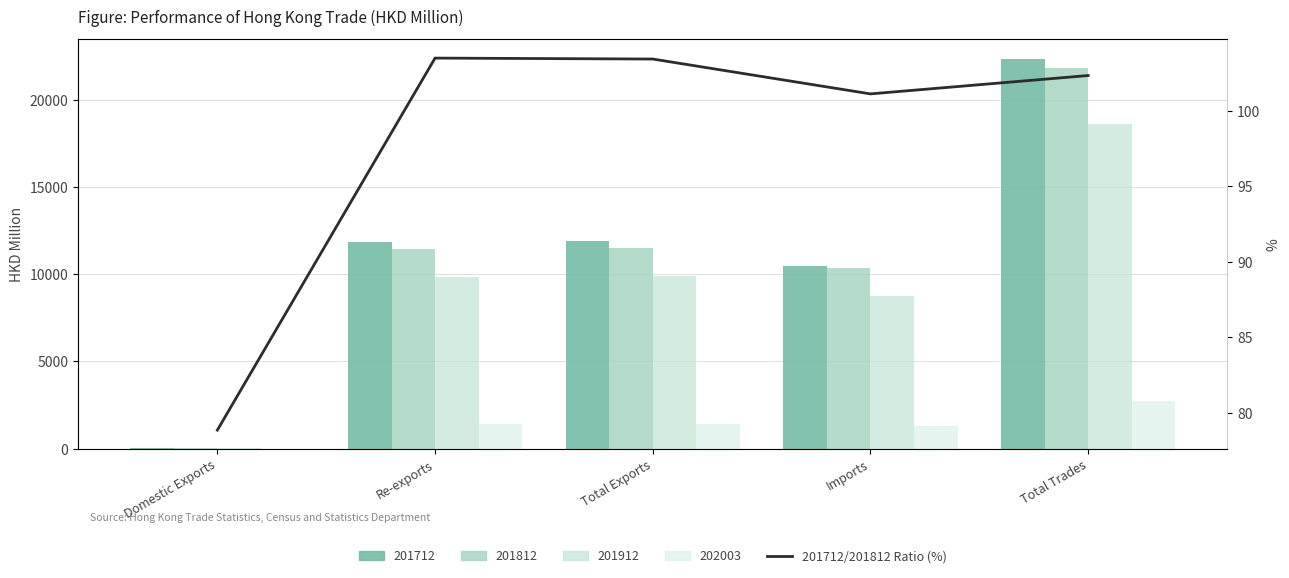

At which category does the chart reach its minimum across all series?

Domestic Exports